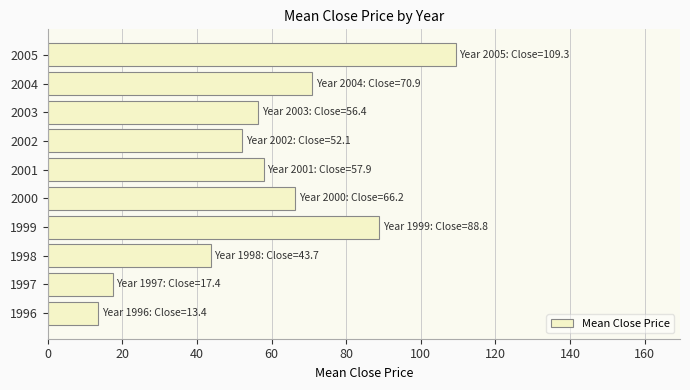

What is the average value?

57.6